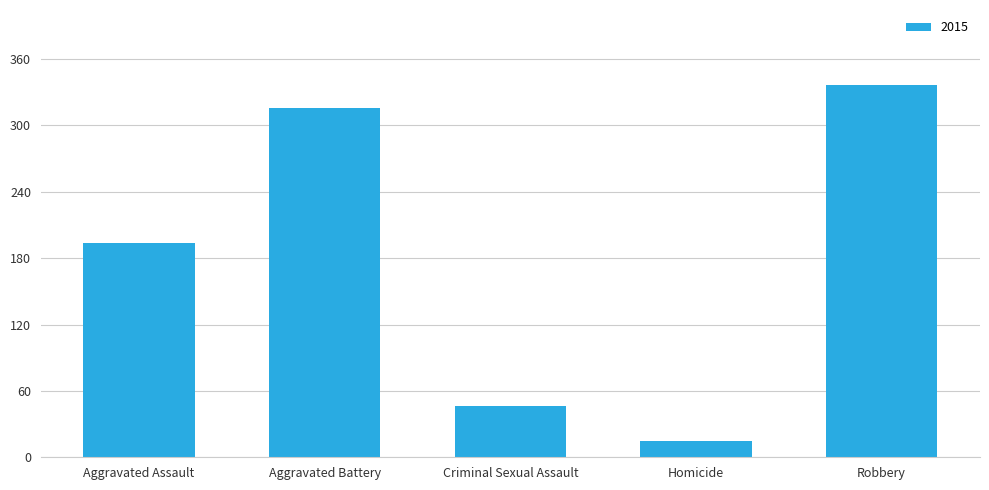

What is the difference between the second highest and minimum values?

301